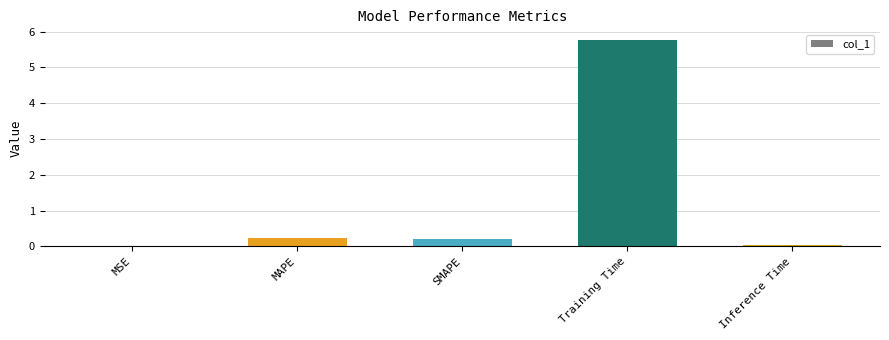

Between MAPE and Training Time, which is larger?

Training Time